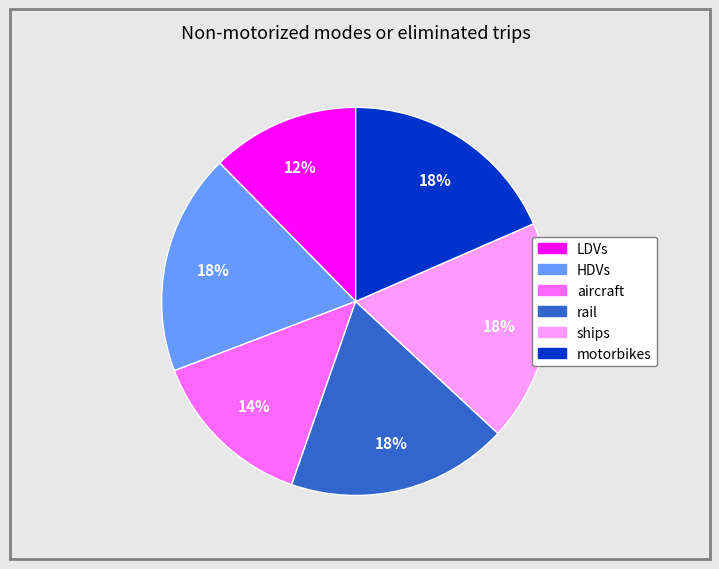

What is the ratio of the value at HDVs to the value at motorbikes?

1.0